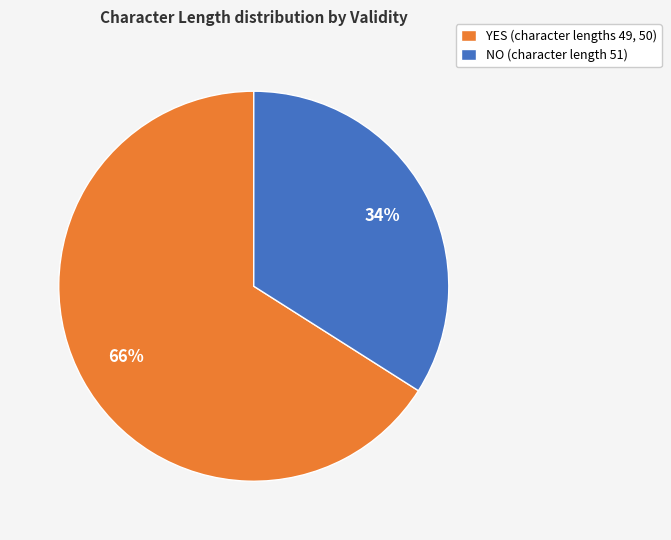

To the nearest percent, what percentage of the pie is NO (character length 51)?

34%